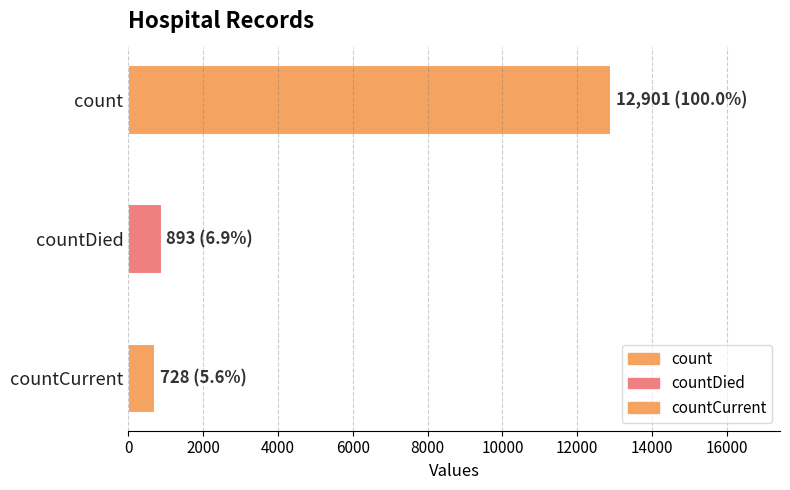

How many distinct data groups are displayed?

1